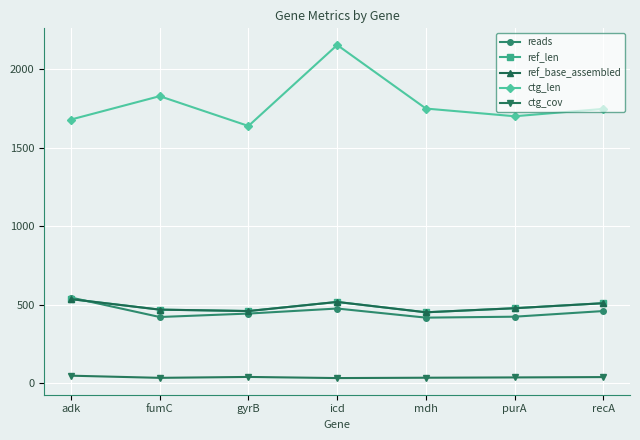

Where does the ref_len series first go above 478?

adk